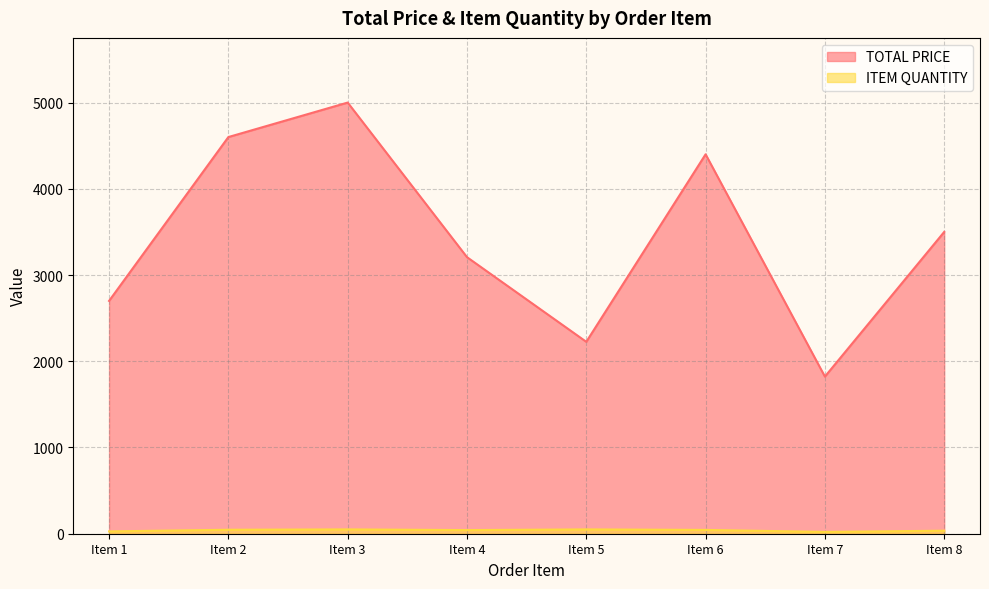

Reading left to right, transcribe all the data shown in this chart.

TOTAL PRICE: 2700.0	4600.0	5000.0	3207.1	2225.5	4400.0	1822.2	3500.0
ITEM QUANTITY: 27.0	46.0	50.0	42.0	50.0	44.0	21.0	35.0